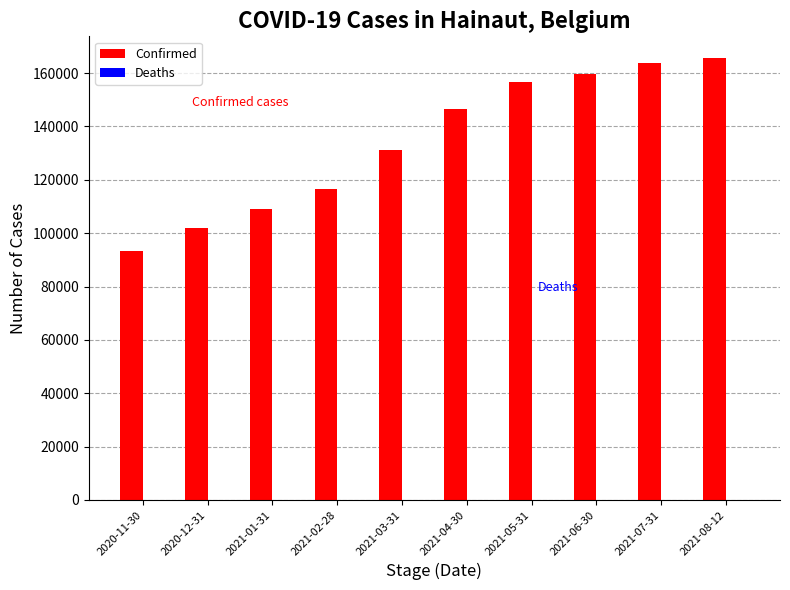

What position from the right is 2021-01-31?

8